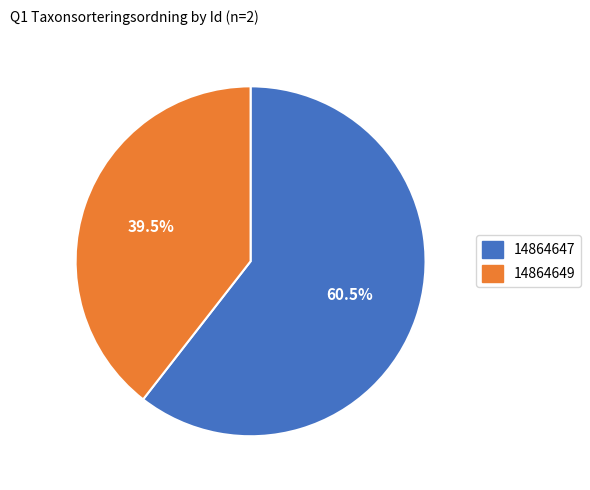

Count the number of slices in the pie.

2